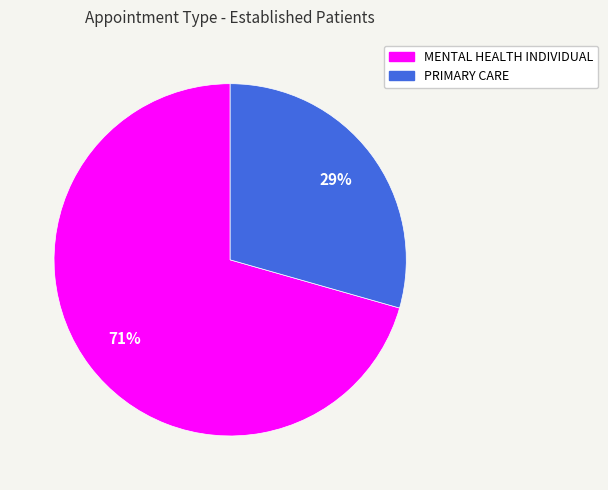

To the nearest percent, what is the combined percentage of MENTAL HEALTH INDIVIDUAL and PRIMARY CARE?

100%